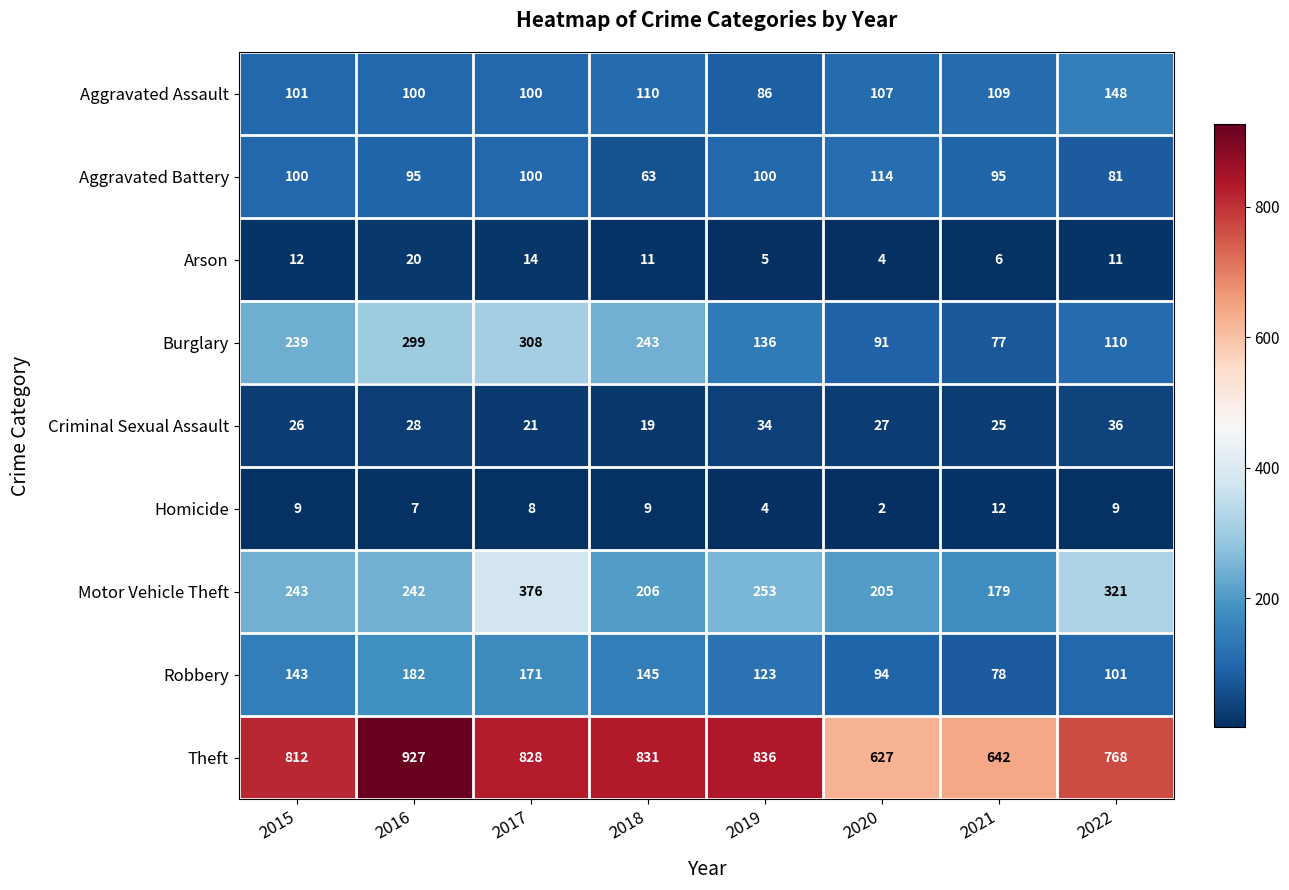

What is the maximum value shown in the chart?

927